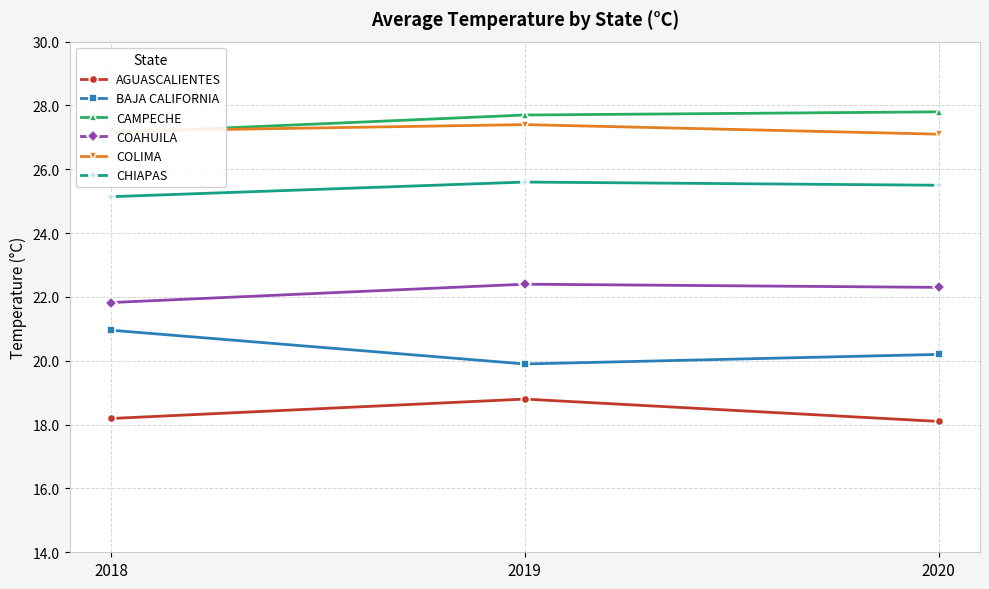

The value of BAJA CALIFORNIA at 2020 is 30.9. True or false?

False